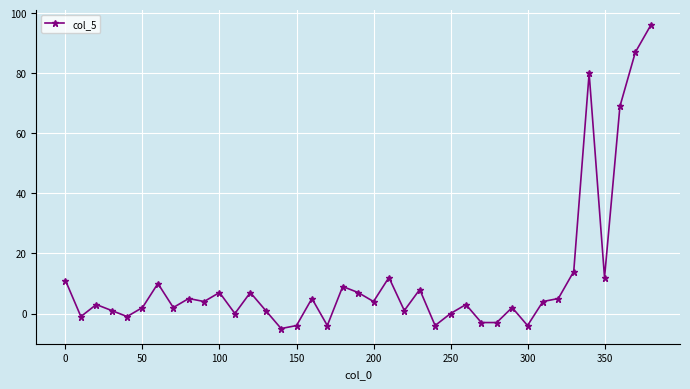

How many interior local peaks (higher than both neighbors) does the data have?

12